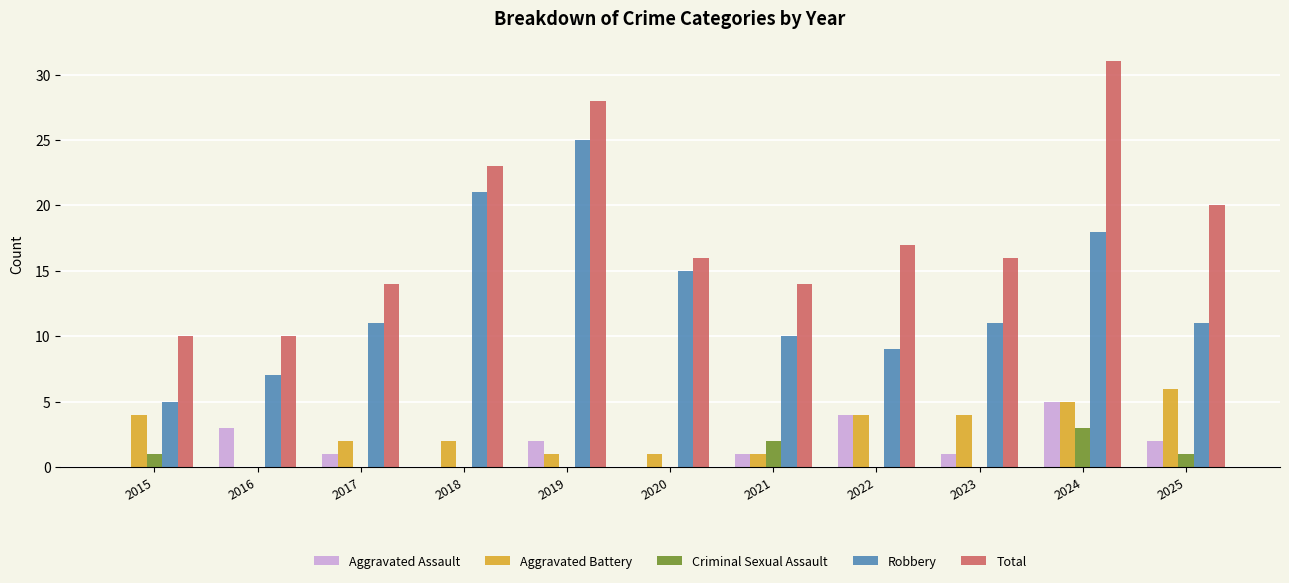

Reading right to left, transcribe all the data shown in this chart.

Aggravated Assault: 2025=2	2024=5	2023=1	2022=4	2021=1	2020=0	2019=2	2018=0	2017=1	2016=3	2015=0
Aggravated Battery: 2025=6	2024=5	2023=4	2022=4	2021=1	2020=1	2019=1	2018=2	2017=2	2016=0	2015=4
Criminal Sexual Assault: 2025=1	2024=3	2023=0	2022=0	2021=2	2020=0	2019=0	2018=0	2017=0	2016=0	2015=1
Robbery: 2025=11	2024=18	2023=11	2022=9	2021=10	2020=15	2019=25	2018=21	2017=11	2016=7	2015=5
Total: 2025=20	2024=31	2023=16	2022=17	2021=14	2020=16	2019=28	2018=23	2017=14	2016=10	2015=10